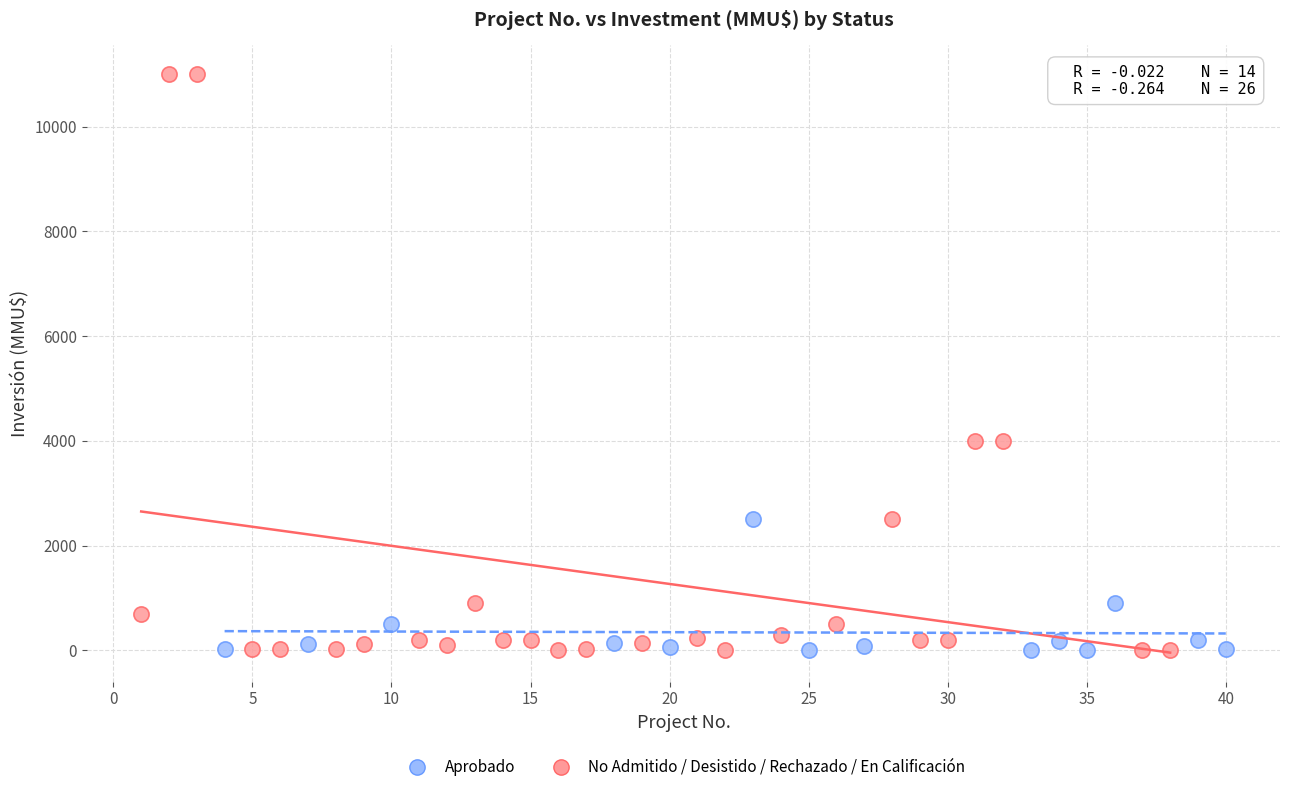

Which series reaches the maximum Y coordinate?

No Admitido / Desistido / Rechazado / En Calificación